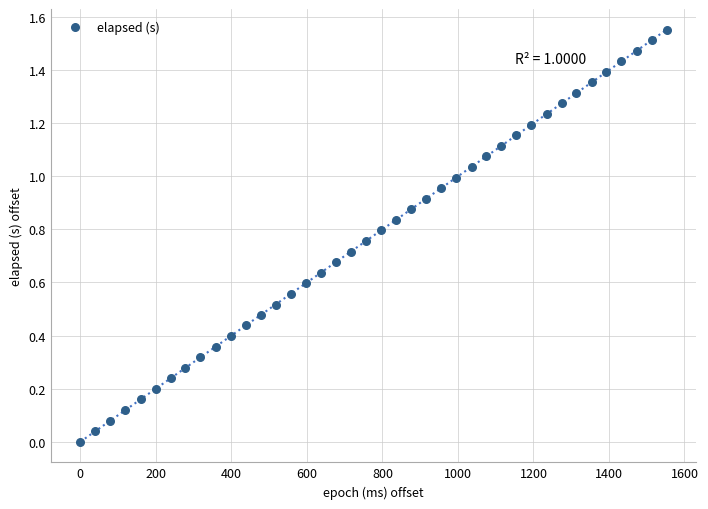

What is the range of X values (max minus min)?

1553.0